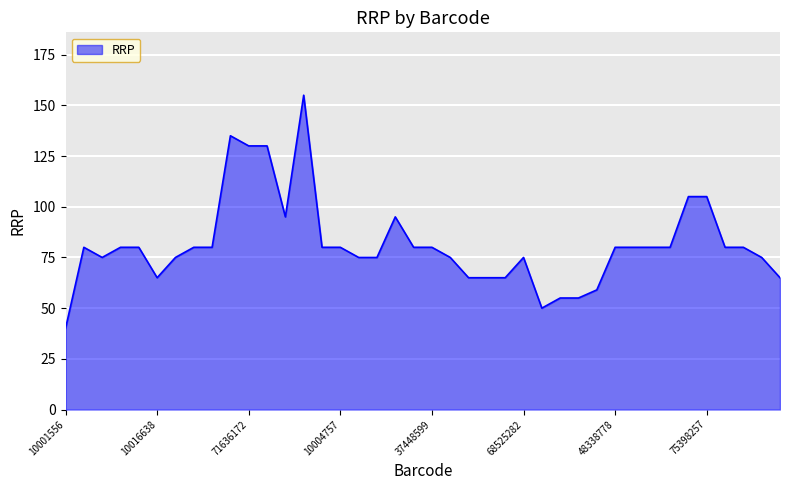

What is the maximum value shown in the chart?

155